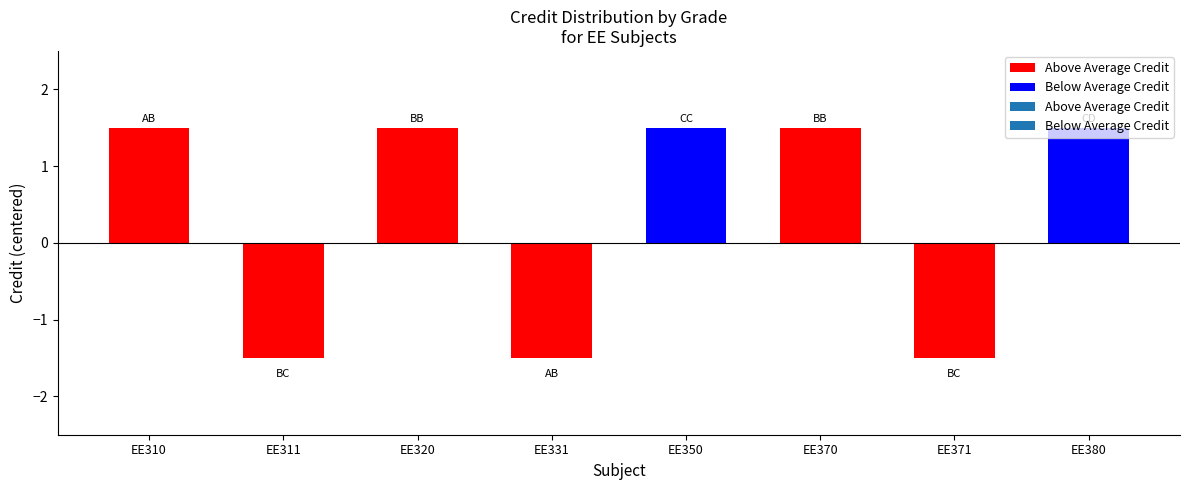

How many bars are there in total?

8